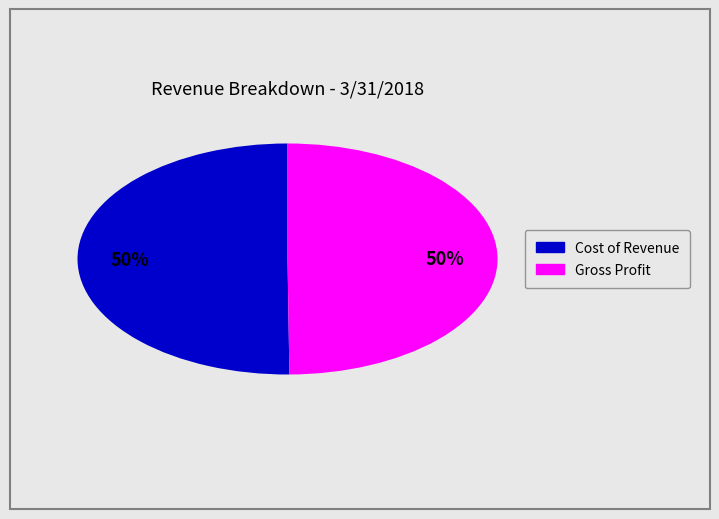

Combined, do Cost of Revenue and Gross Profit account for over 50%?

Yes